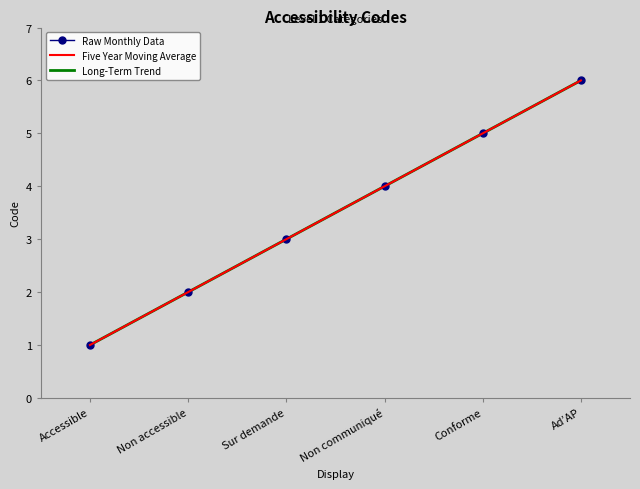

True or false: Long-Term Trend and Raw Monthly Data cross at least once.

False